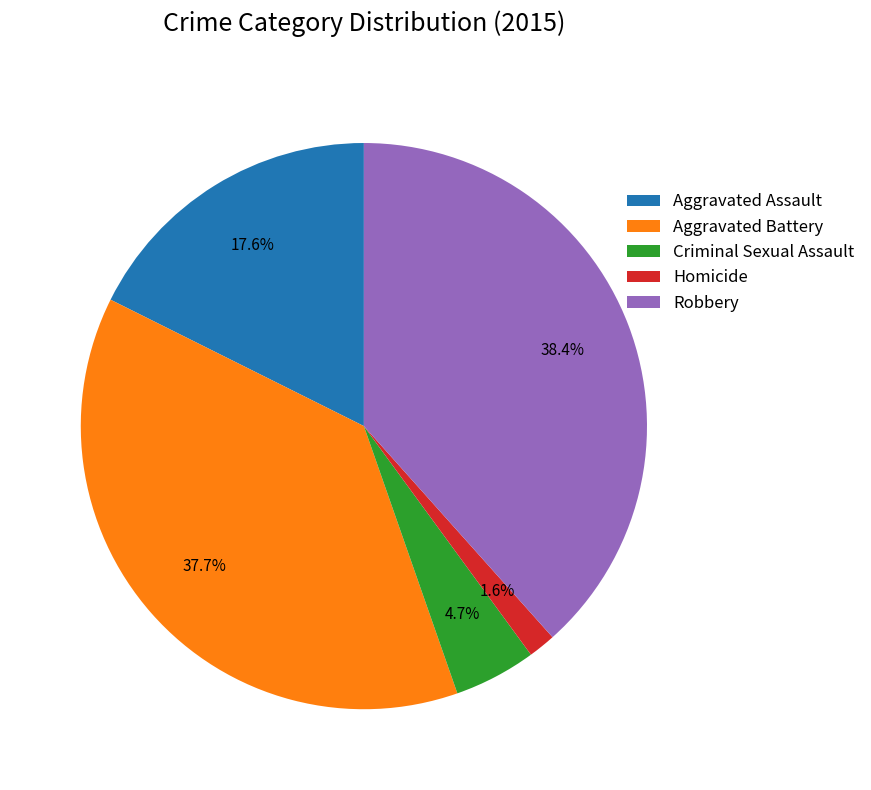

Count the number of slices in the pie.

5